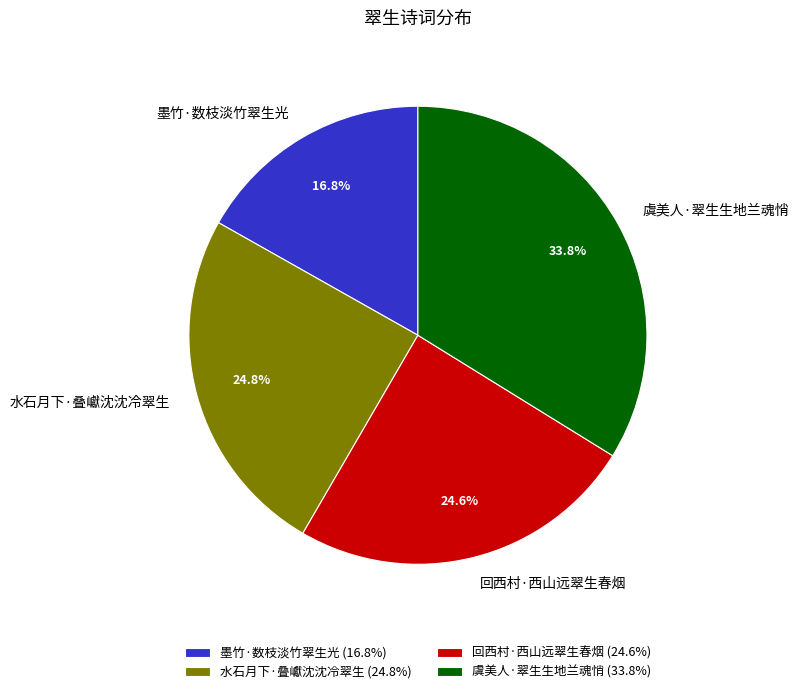

How many segments does this pie chart have?

4